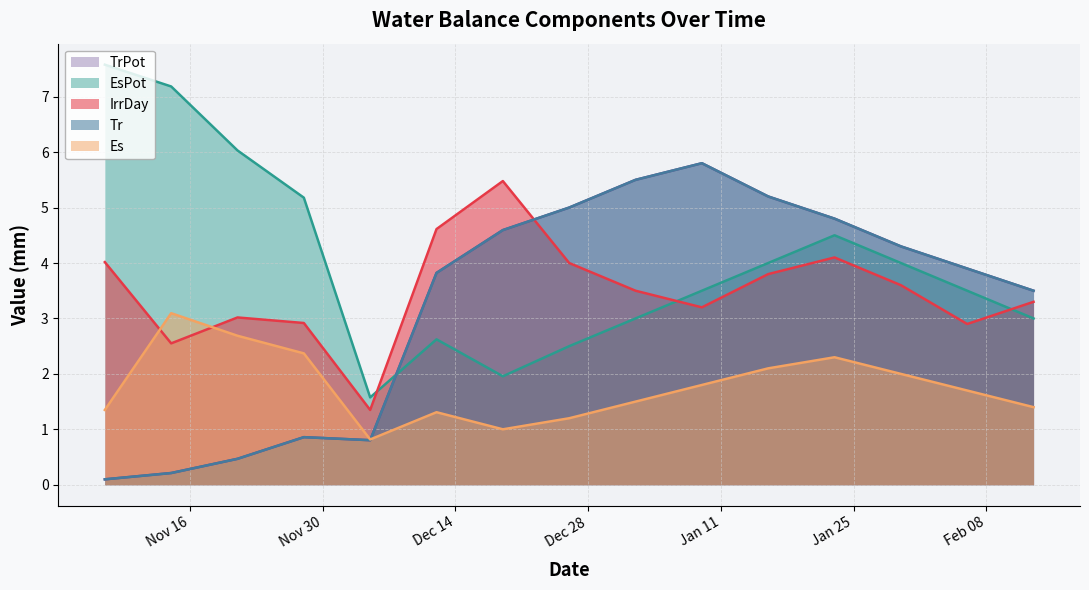

What is the highest value of the TrPot series?

5.8